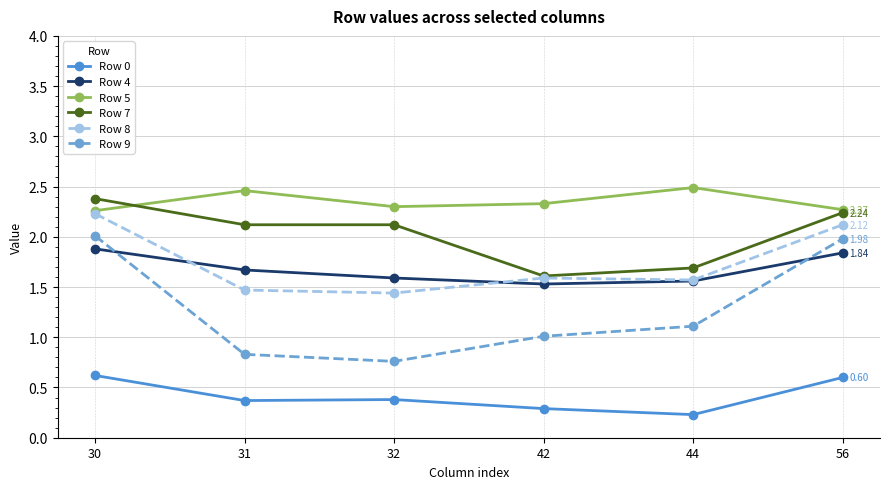

True or false: Row 9 has a value of 0.6 at 42.

False